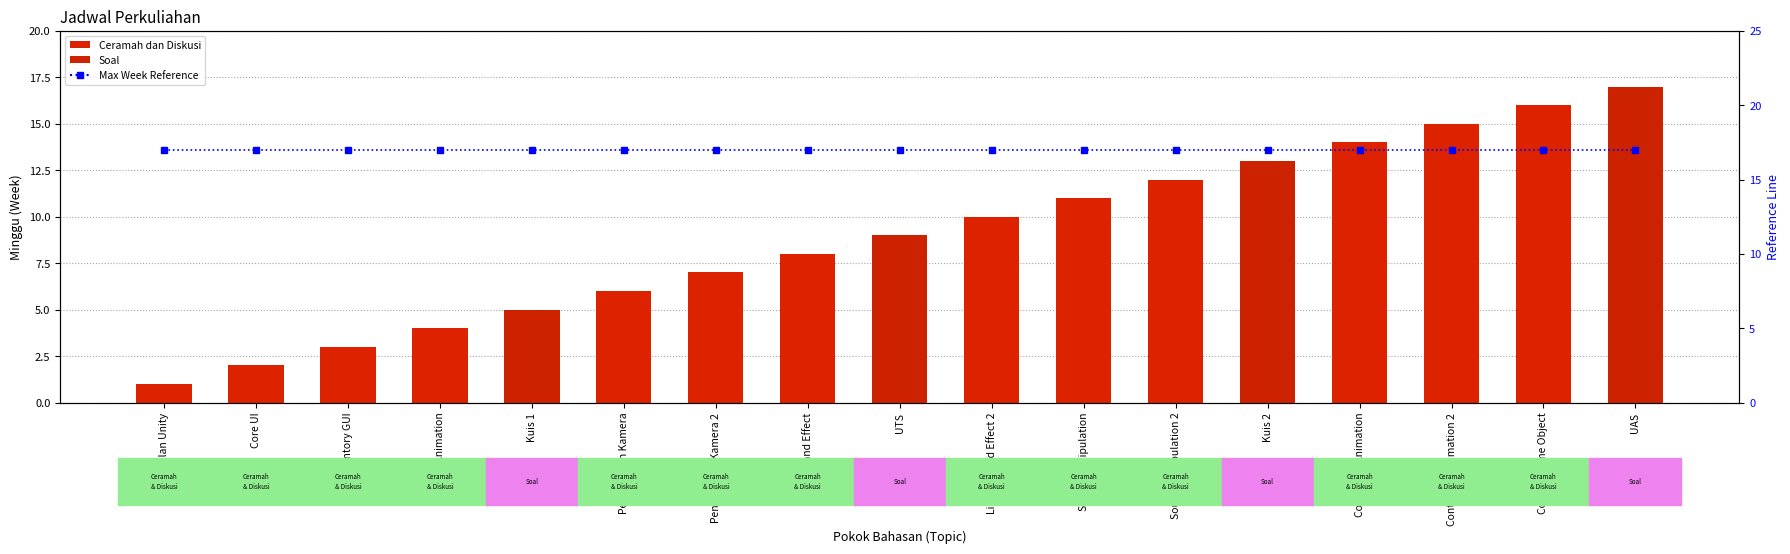

True or false: MGG (Week Number) has a value of 12 at Sound Manipulation 2.

True